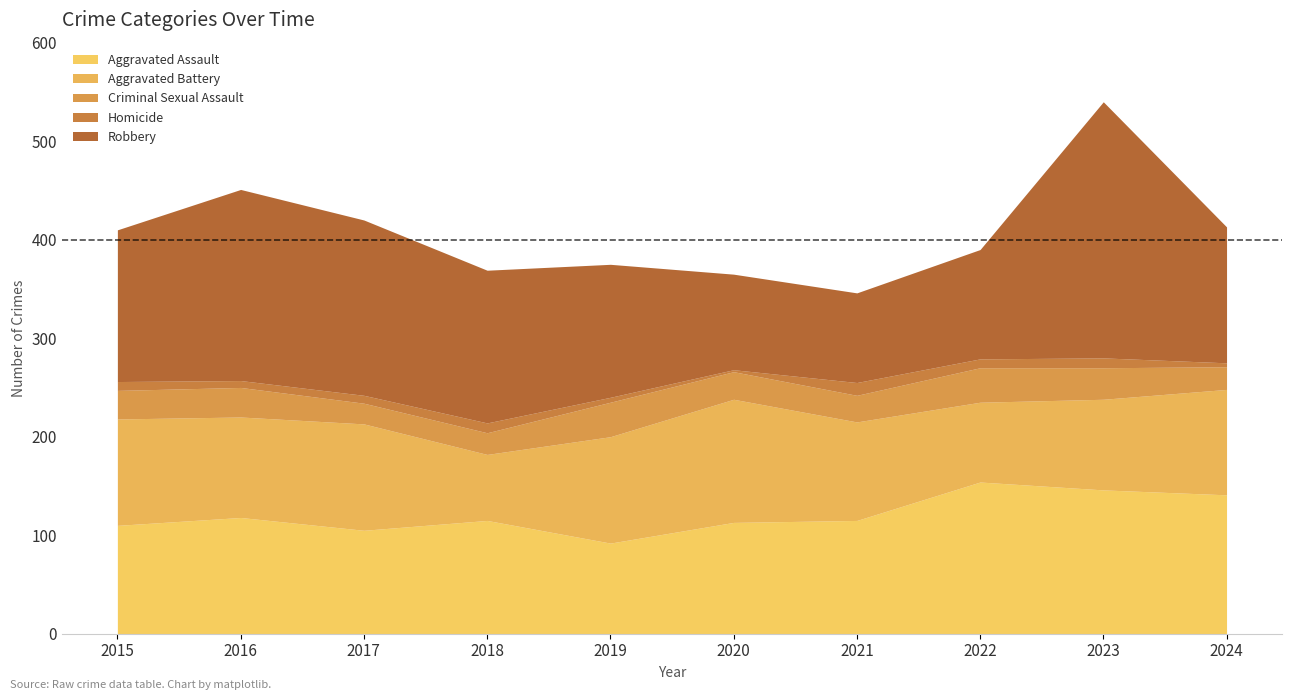

What is the lowest value of the Homicide series?

2